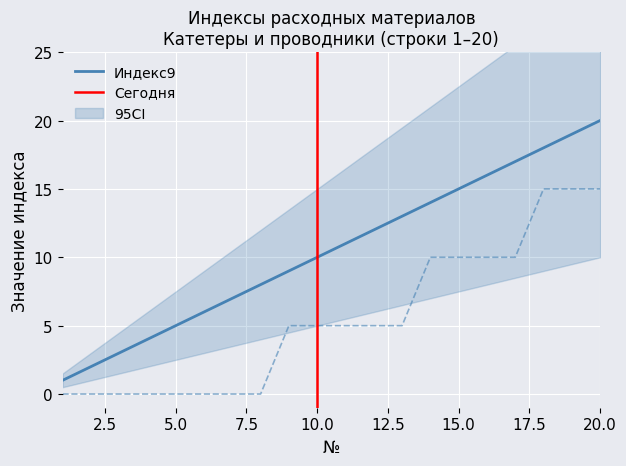

What is the spread (max minus min) of values at 6?

7